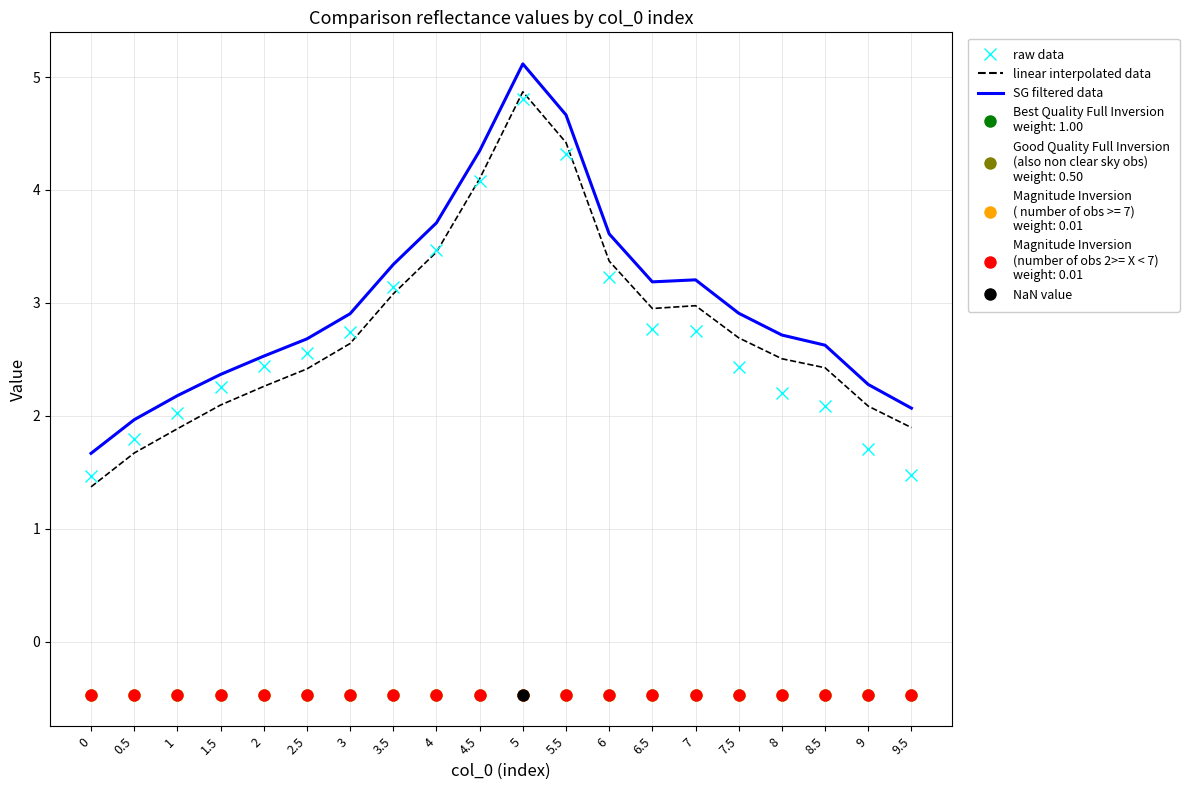

Which series has the largest Y range (max minus min)?

linear interpolated data